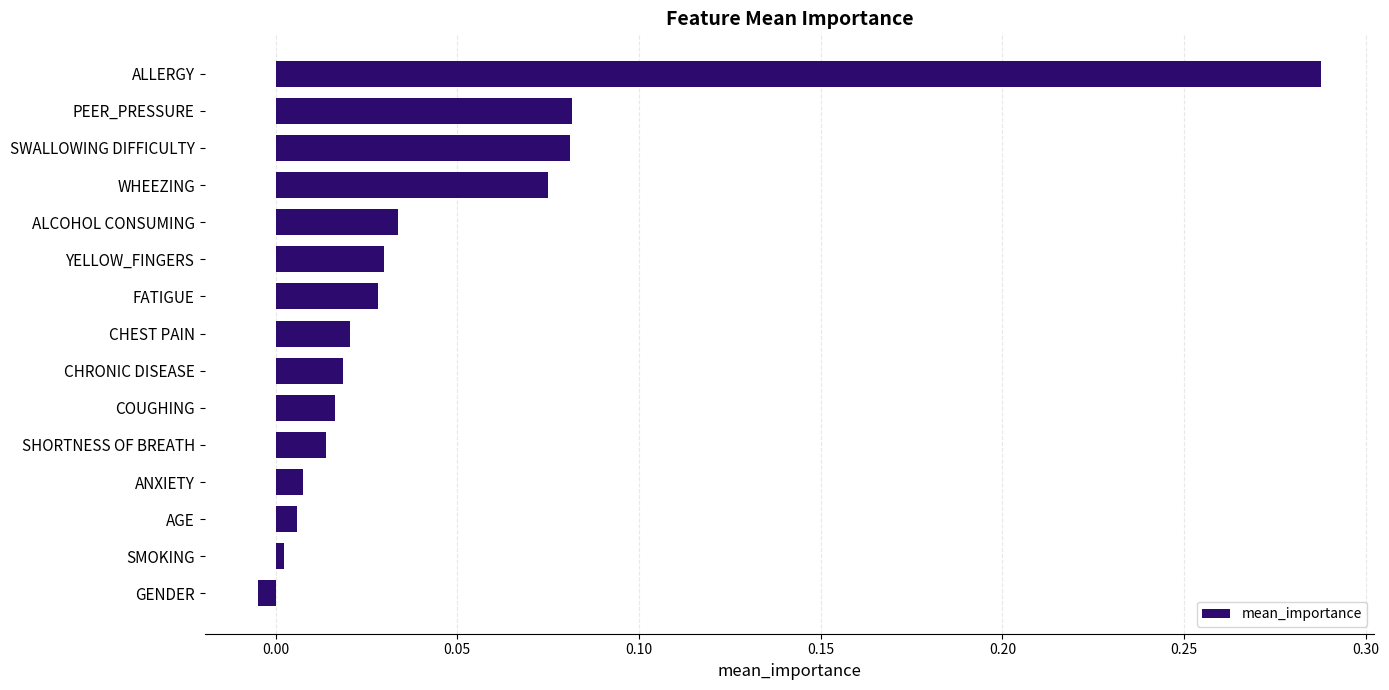

Which category has the lowest value across all series?

GENDER